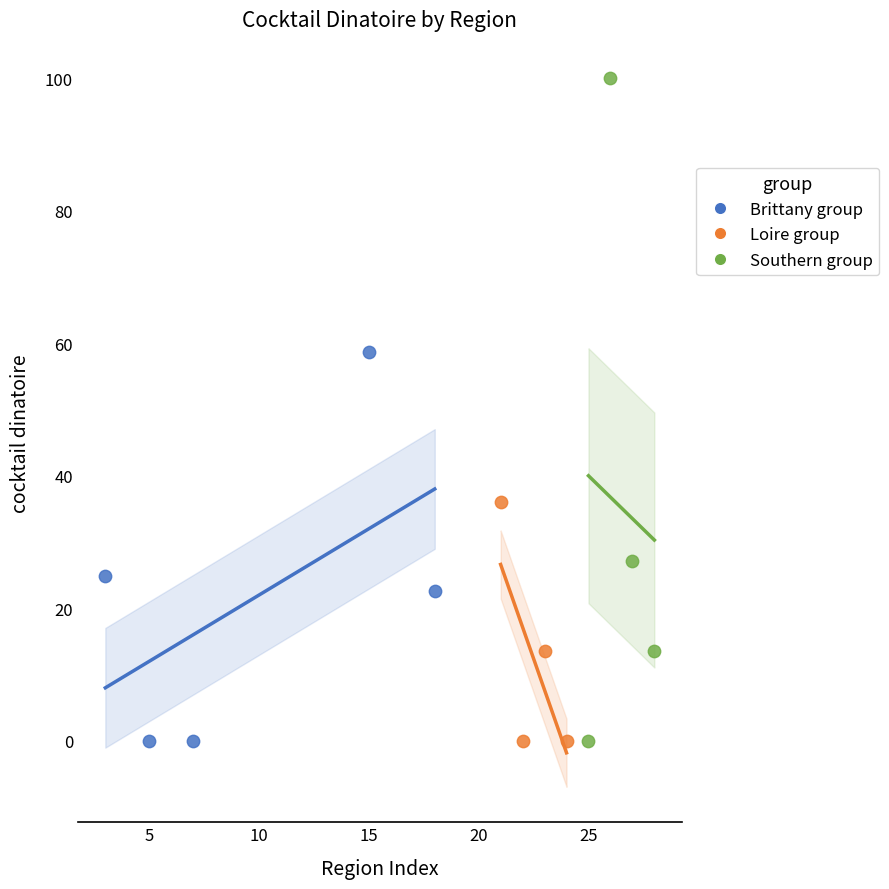

What are all the series names shown in the legend?

Brittany group, Loire group, Southern group